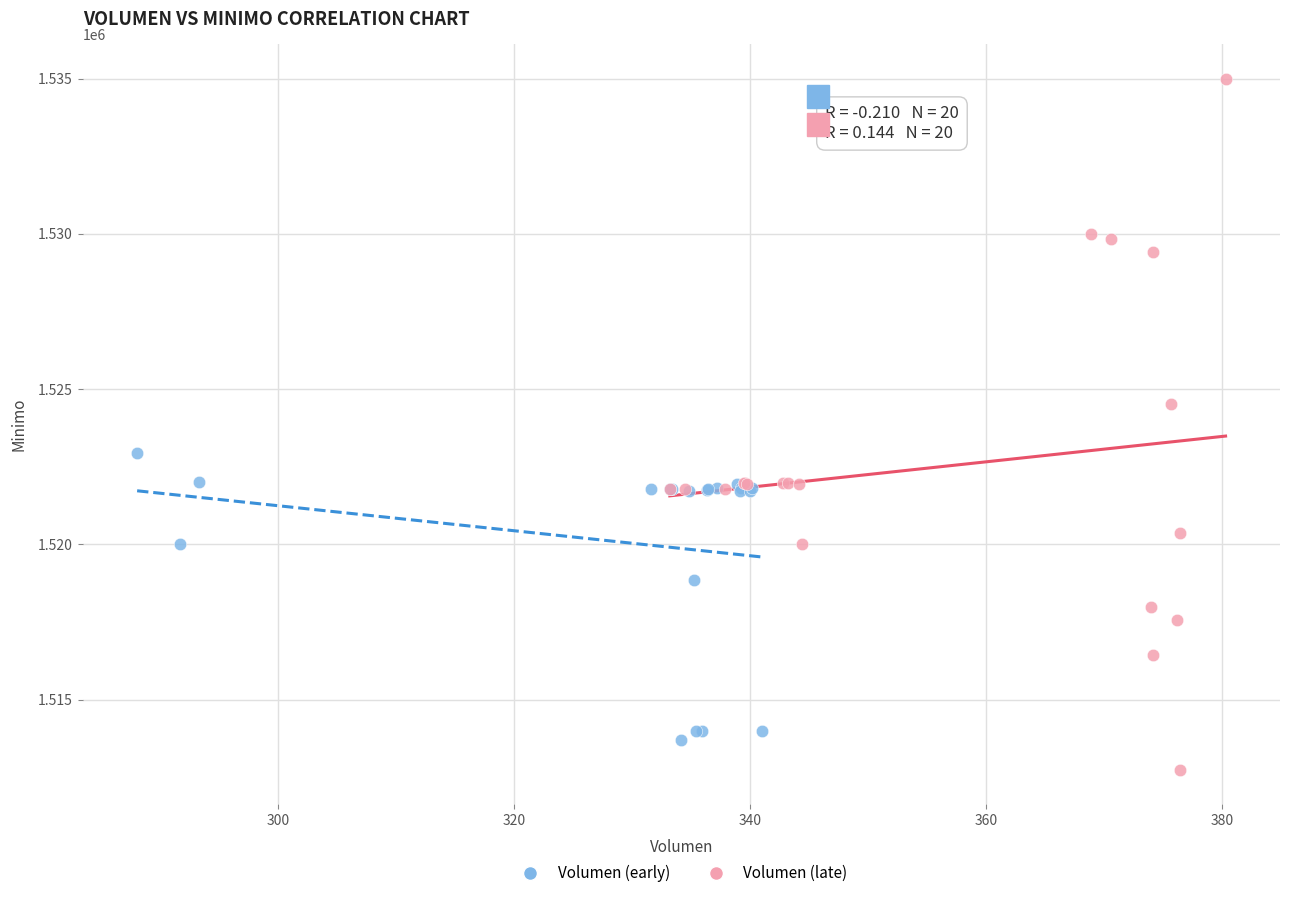

Which series has the largest Y range (max minus min)?

Volumen (late)